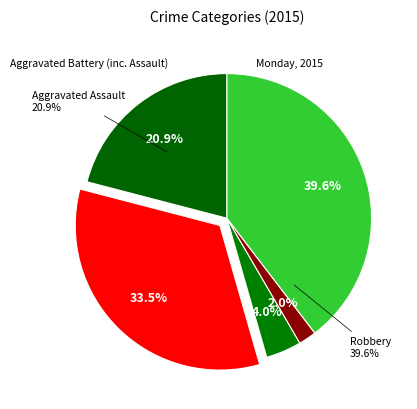

How many slices are in this pie chart?

5